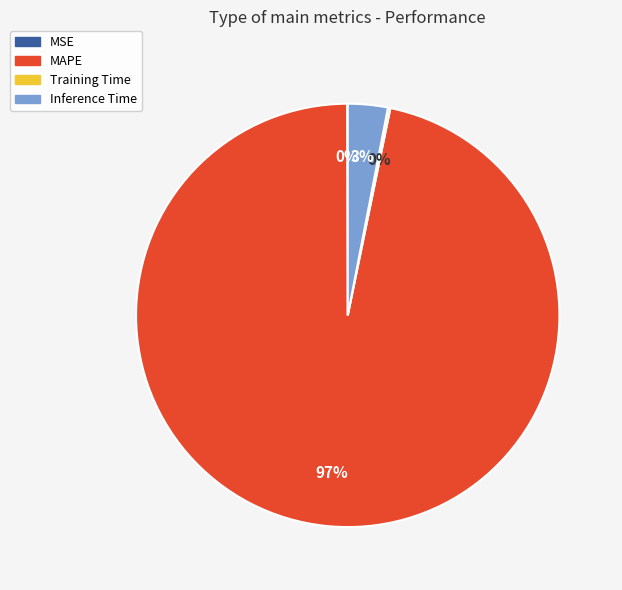

Between Inference Time and MAPE, which is larger?

MAPE